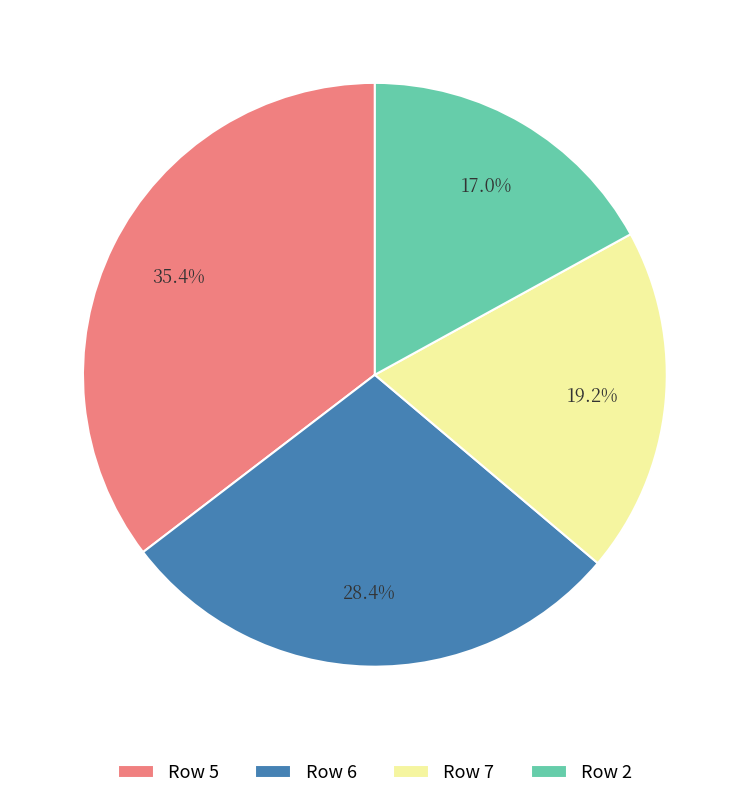

Does Row 7 account for over 50% of the chart?

No